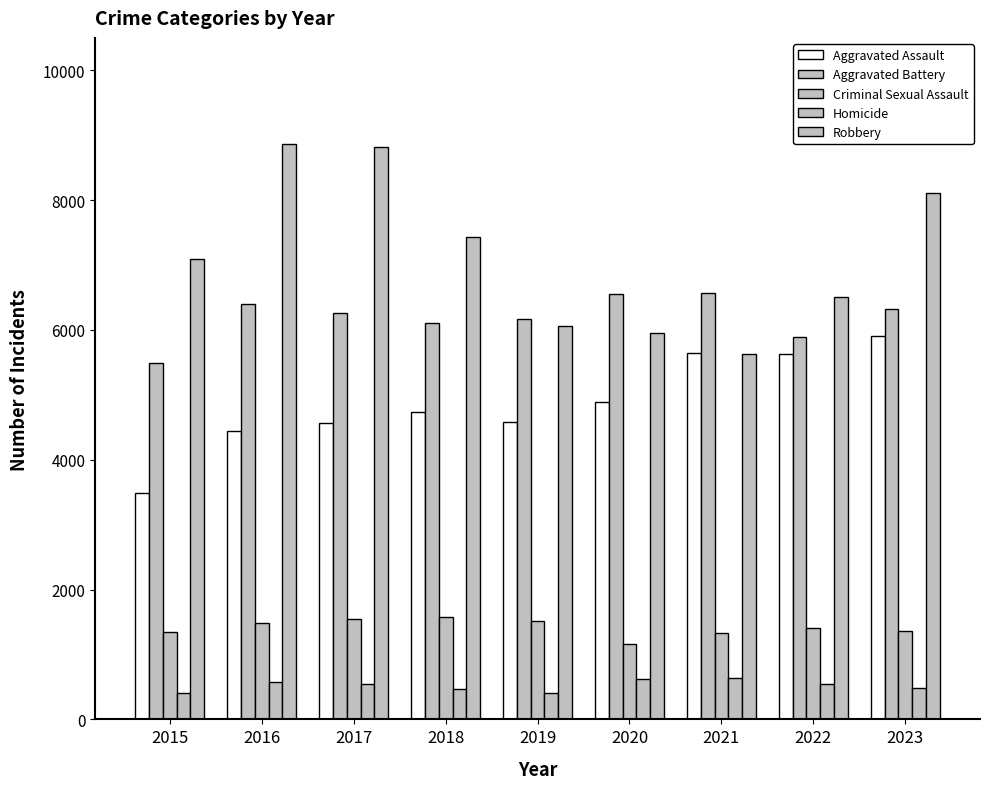

Reading left to right, list all the values displayed in this chart.

Aggravated Assault: 2015=3488	2016=4437	2017=4562	2018=4730	2019=4587	2020=4897	2021=5643	2022=5637	2023=5903
Aggravated Battery: 2015=5488	2016=6406	2017=6267	2018=6107	2019=6171	2020=6555	2021=6566	2022=5889	2023=6317
Criminal Sexual Assault: 2015=1344	2016=1478	2017=1545	2018=1574	2019=1509	2020=1165	2021=1325	2022=1405	2023=1368
Homicide: 2015=399	2016=579	2017=550	2018=461	2019=402	2020=618	2021=642	2022=550	2023=483
Robbery: 2015=7101	2016=8860	2017=8826	2018=7432	2019=6056	2020=5953	2021=5623	2022=6514	2023=8108